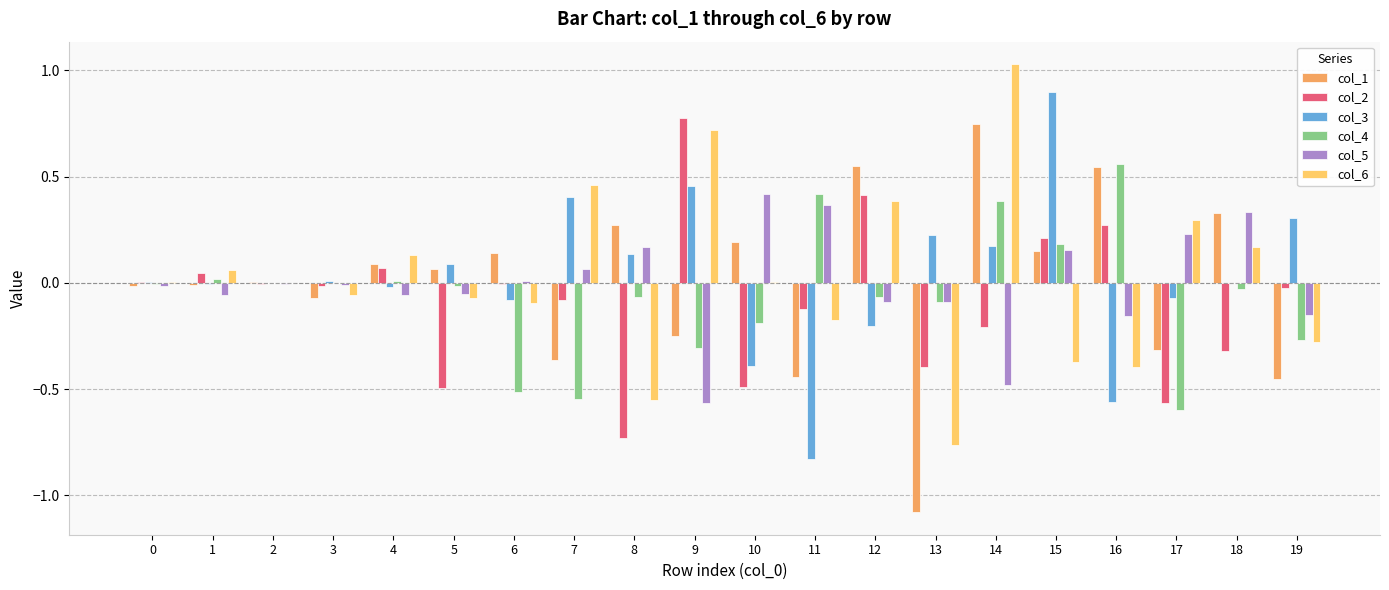

The col_1 series shows -0.4 at 9. True or false?

False